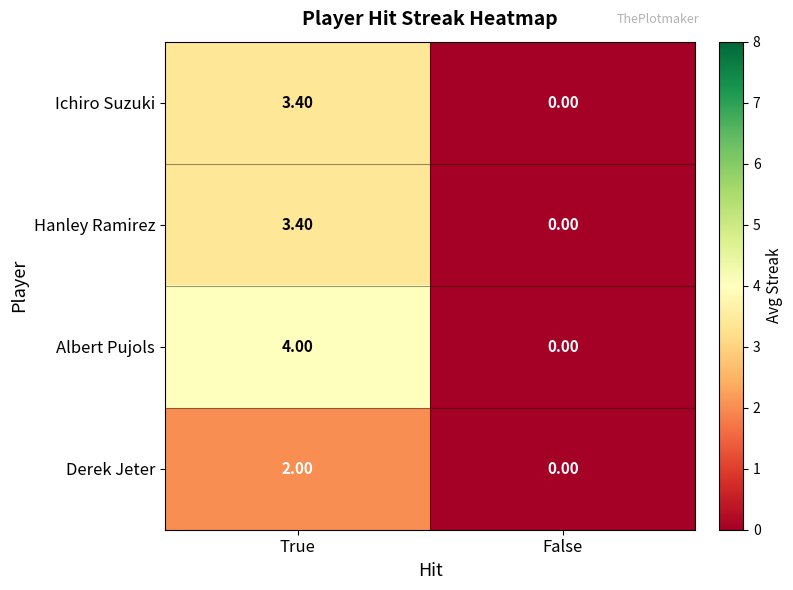

At which label does Albert Pujols reach its peak?

True